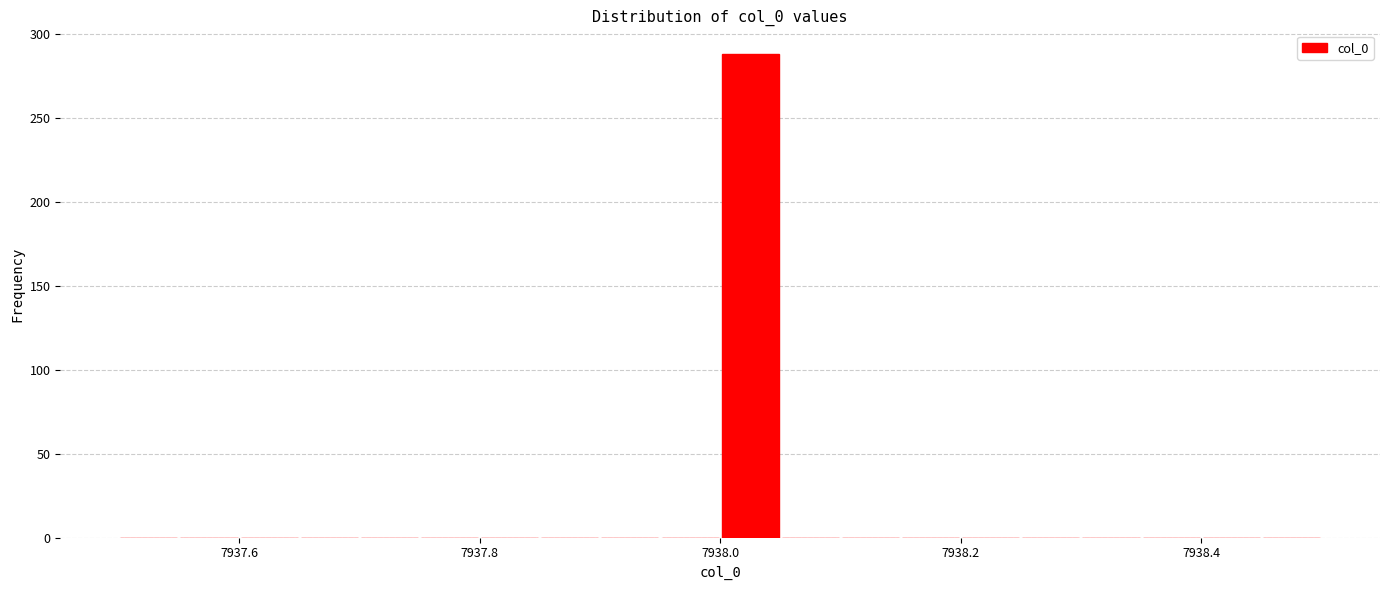

Read against the x-axis, roughly where is the centre of the tallest bar?

7938.02